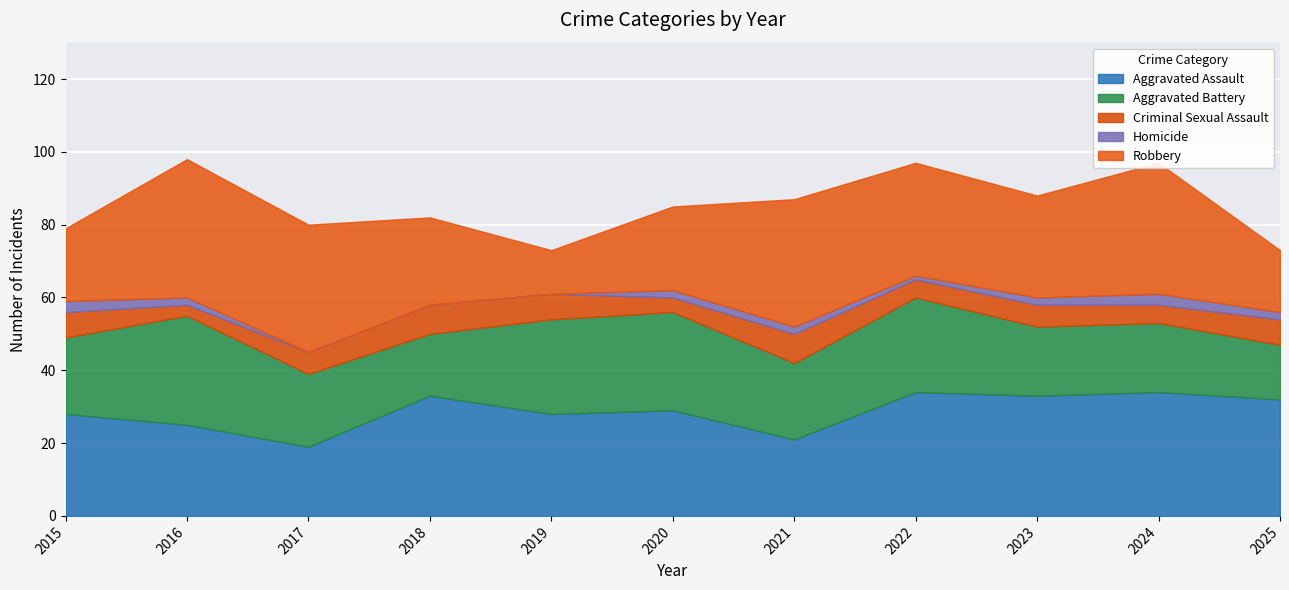

Which category has the highest value in the Homicide series?

2015